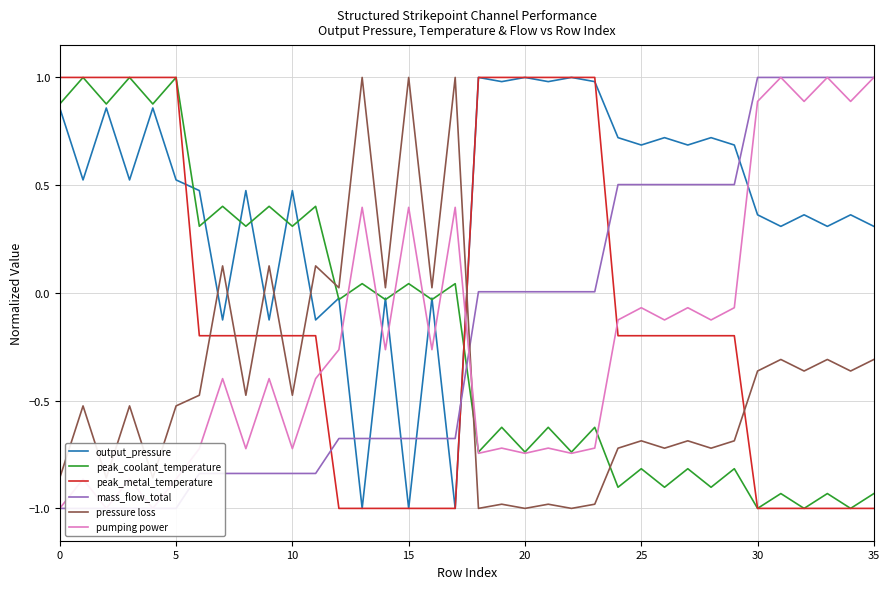

What are all the series names shown in the legend?

output_pressure, peak_coolant_temperature, peak_metal_temperature, mass_flow_total, pressure loss, pumping power